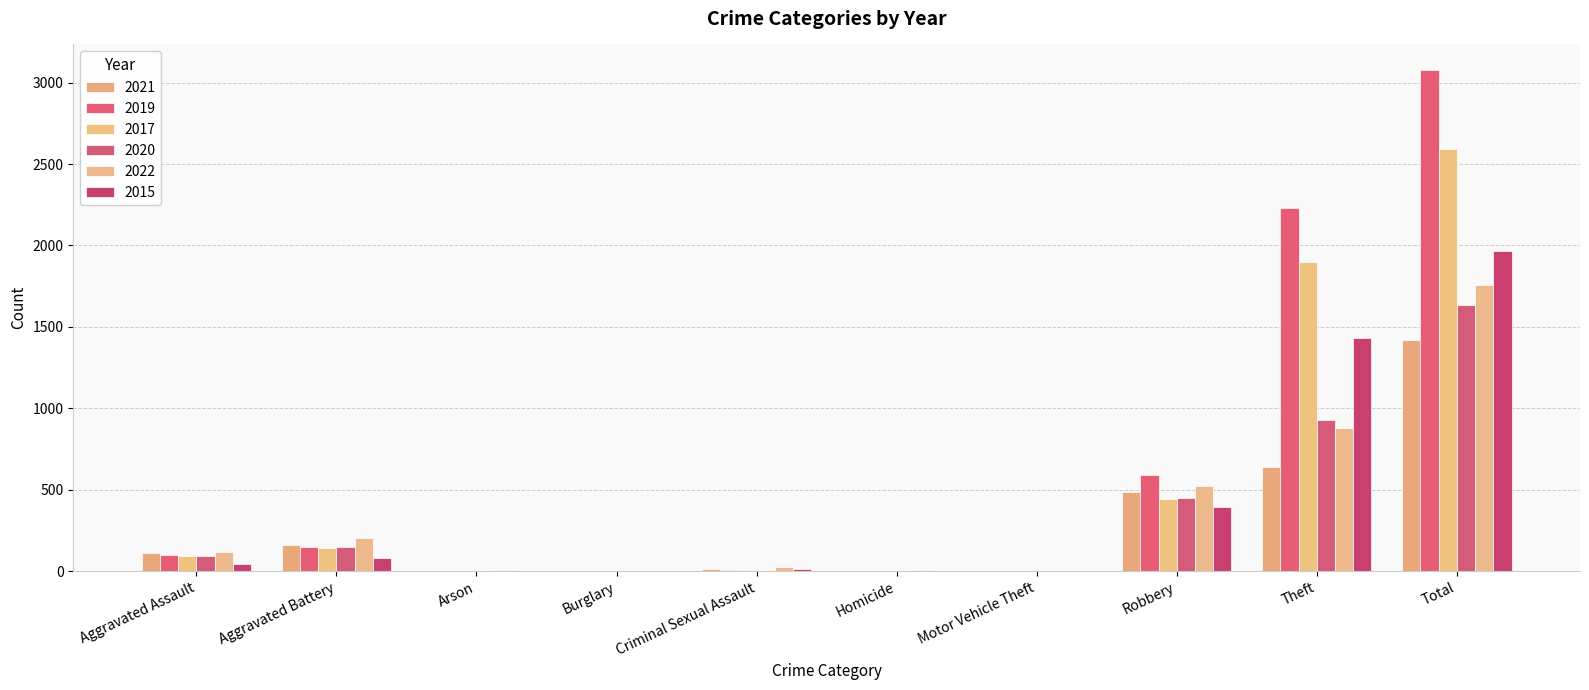

What are all the series names shown in the legend?

2021, 2019, 2017, 2020, 2022, 2015